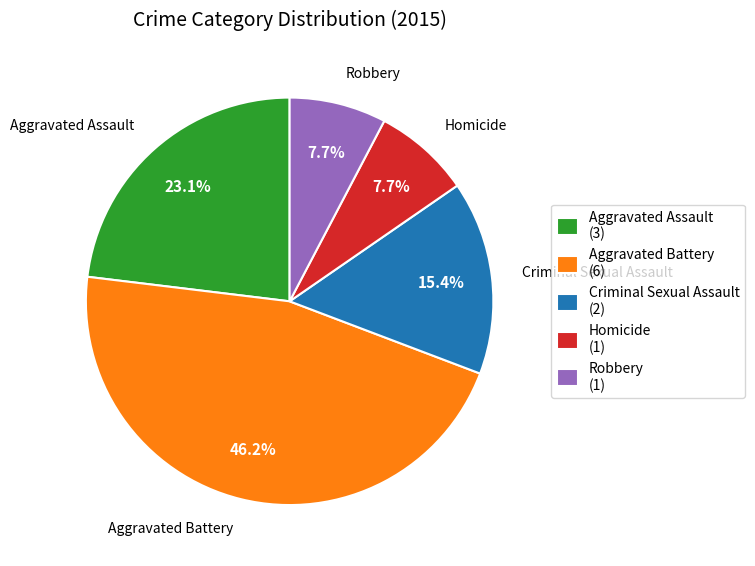

The Aggravated Assault slice represents 10% of the pie. True or false?

False